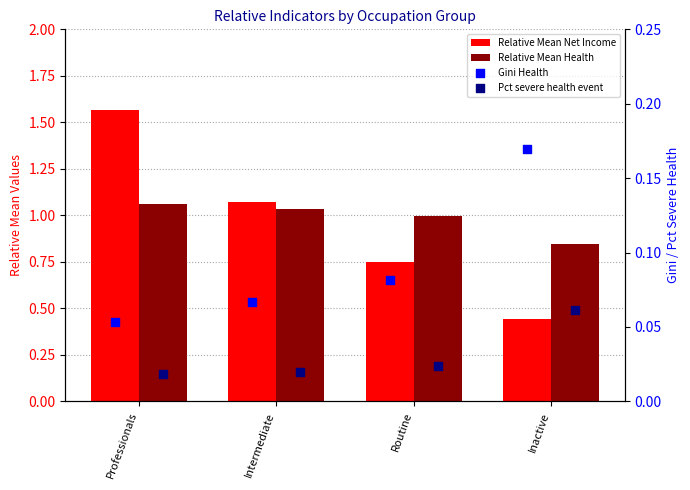

What are all the series names shown in the legend?

Relative Mean Net Income, Relative Mean Health, Gini Health, Pct severe health event